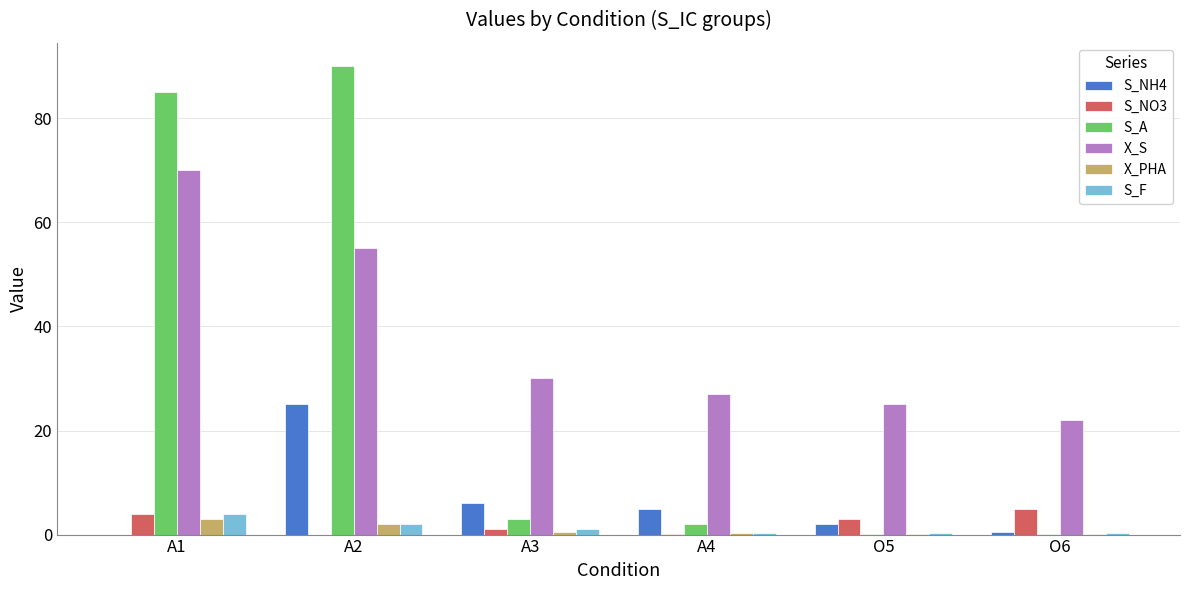

The value of S_NH4 at A2 is 25.0. True or false?

True